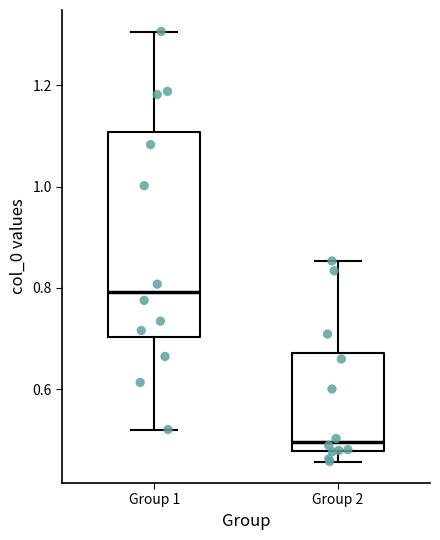

Reading left to right, read every box against the y-axis: the position of its median line, the range the box covers, and the ends of its whiskers. The values are not printed on the chart, so give them approximately, as read against the axis.

Group 1: median 0.80, box 0.70 to 1.10, whiskers 0.52 to 1.30
Group 2: median 0.50, box 0.48 to 0.68, whiskers 0.46 to 0.86